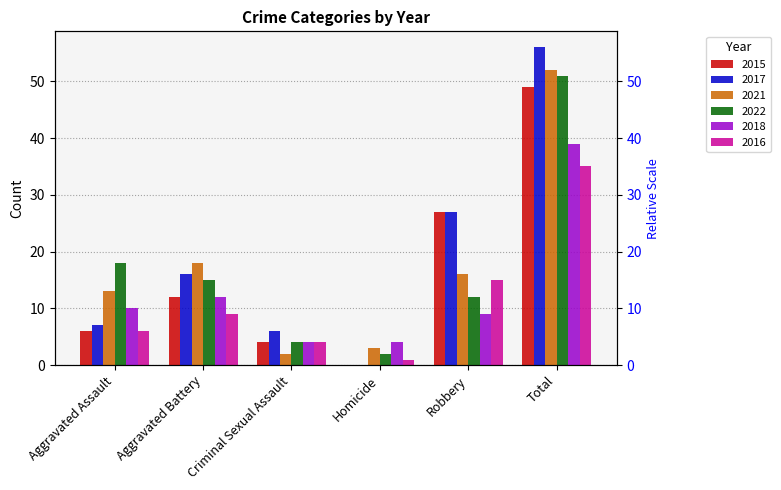

What is the label of the 6th bar from the right?

Aggravated Assault